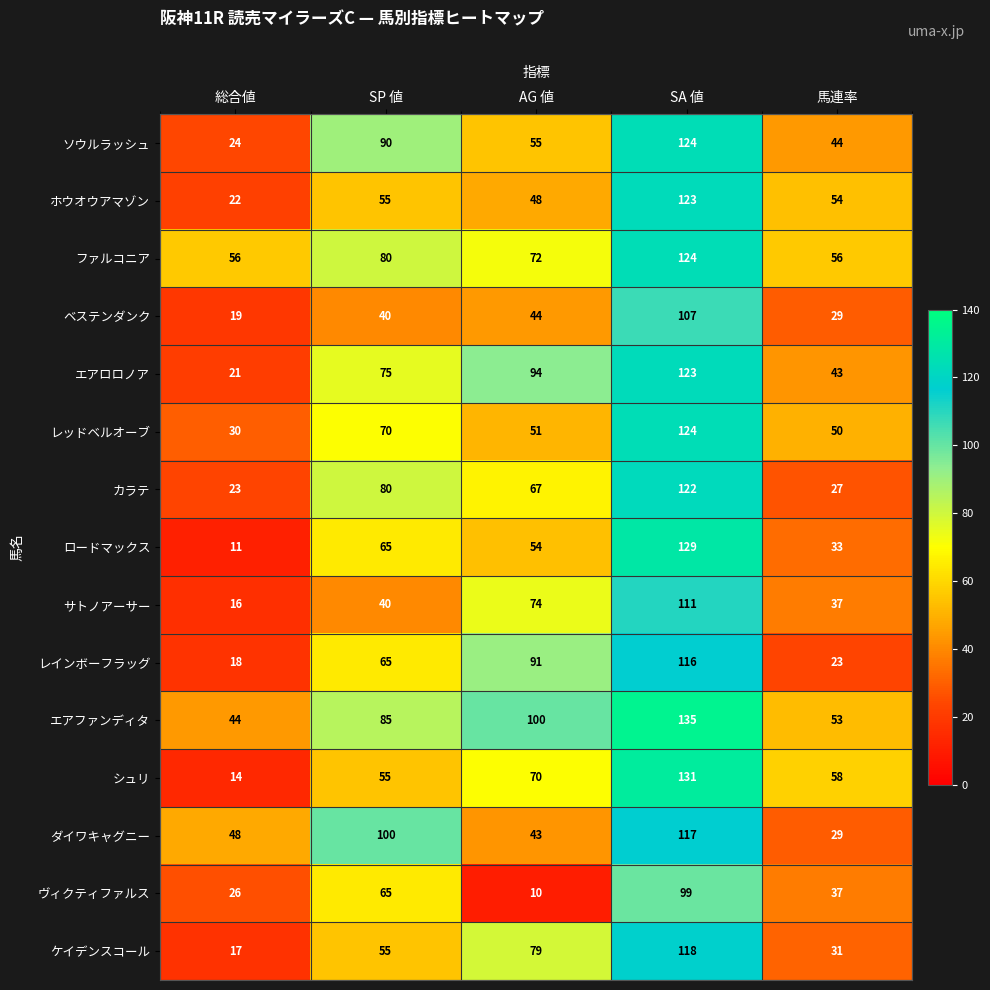

Count the number of data series in this chart.

15